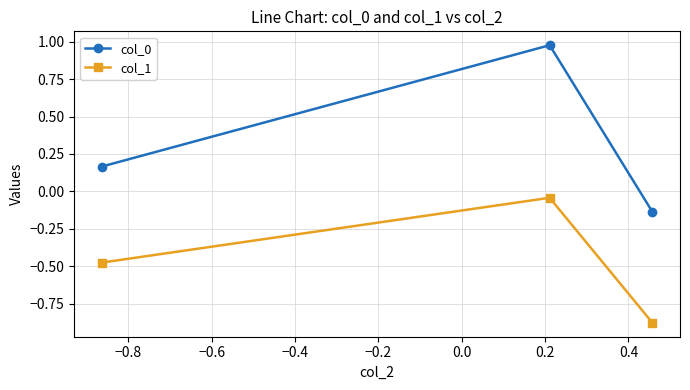

Does the chart have visible grid lines?

Yes